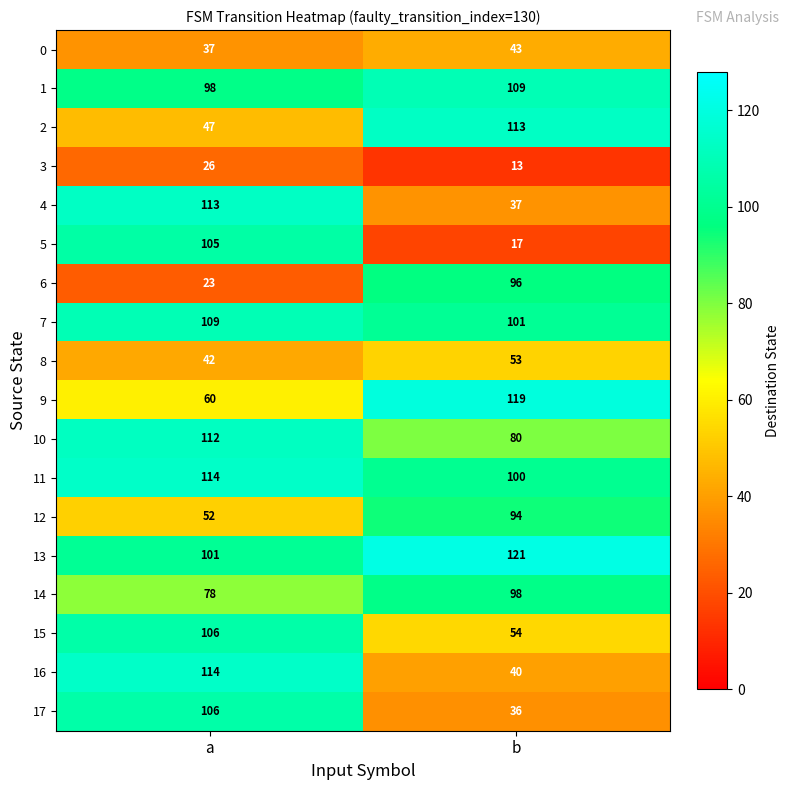

How many data points in 0 are less than 43?

1